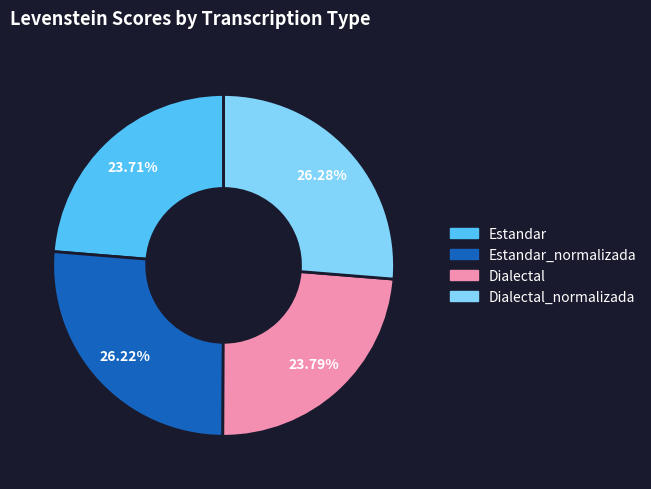

To the nearest percent, what is the difference between the largest and smallest slice percentages?

3%